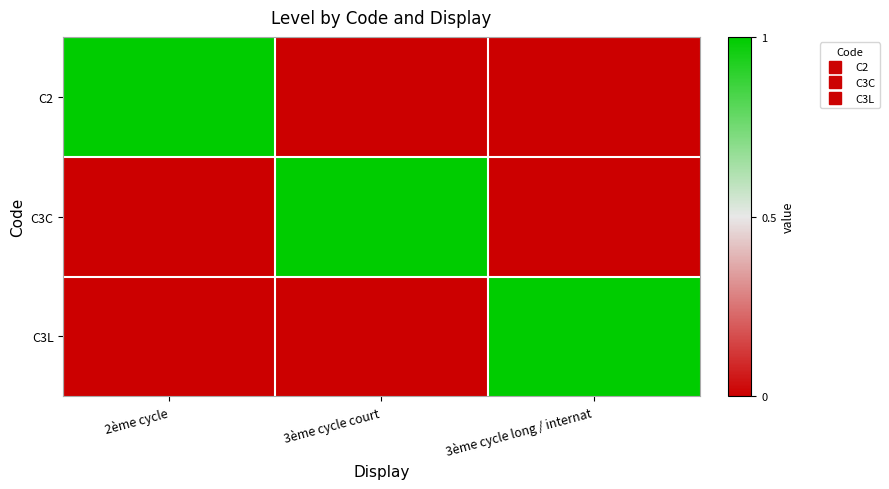

At which category does the chart reach its peak across all series?

2ème cycle